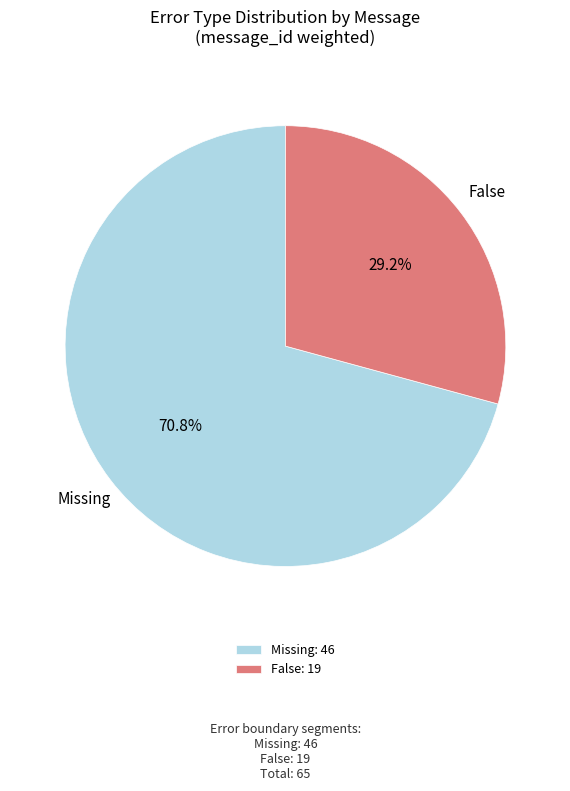

Approximately how many times larger is the value at False: 19 compared to Missing: 46?

0.4